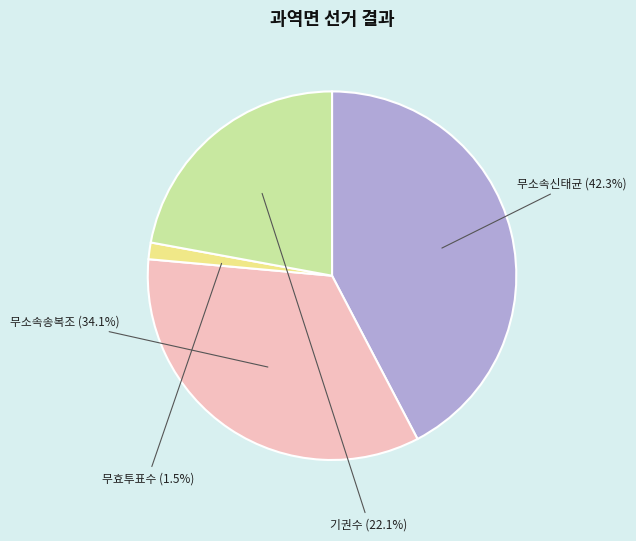

Is there a majority slice in this chart?

No